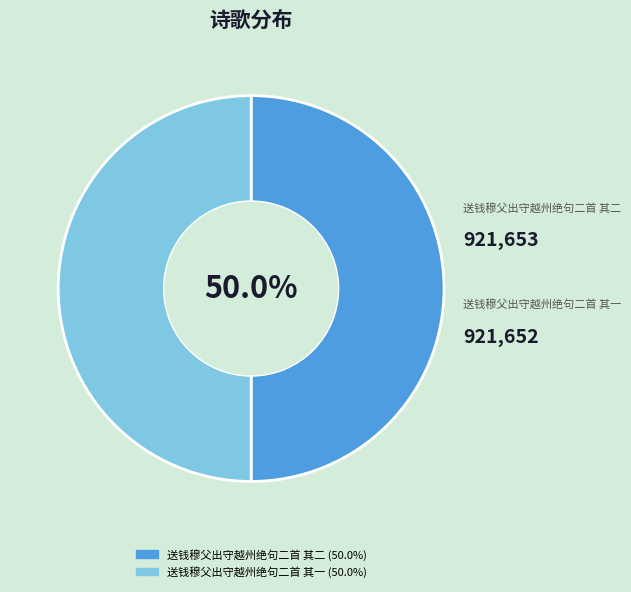

To the nearest percent, what is the combined percentage of 送钱穆父出守越州绝句二首 其一 and 送钱穆父出守越州绝句二首 其二?

100%